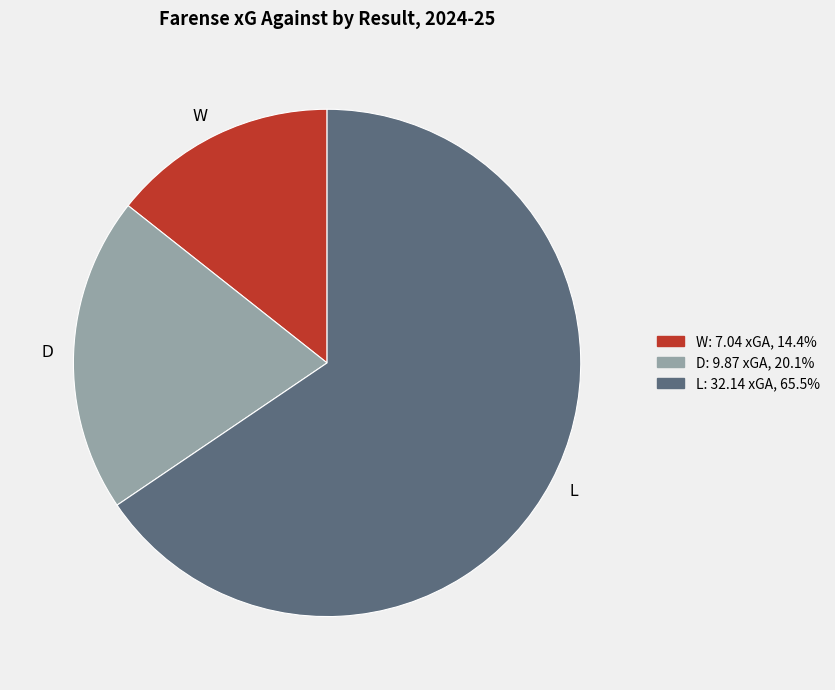

How many slices are in this pie chart?

3